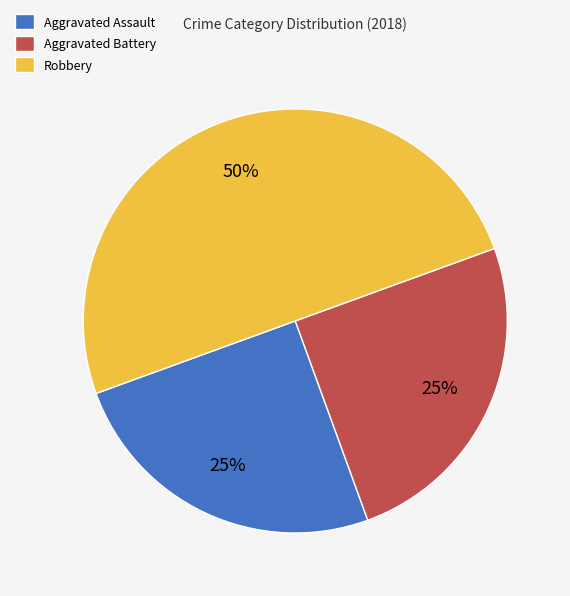

Count the number of slices in the pie.

3